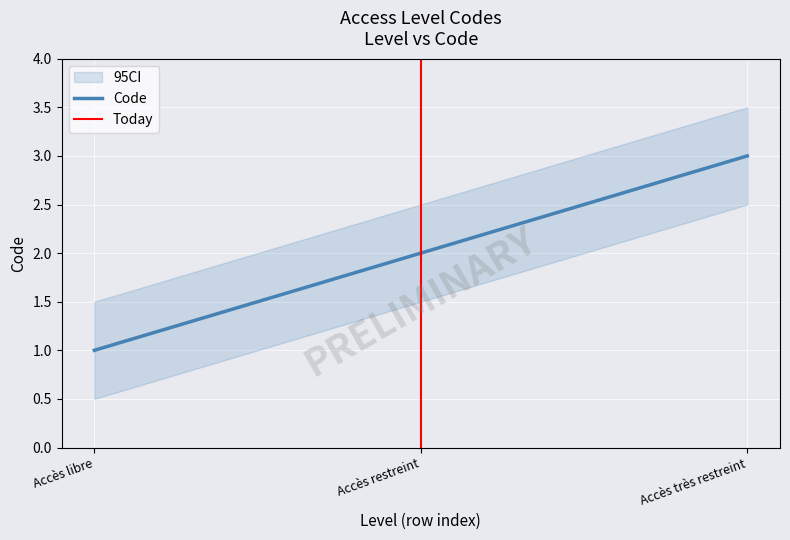

What is the value of the 1st point from the left?

1